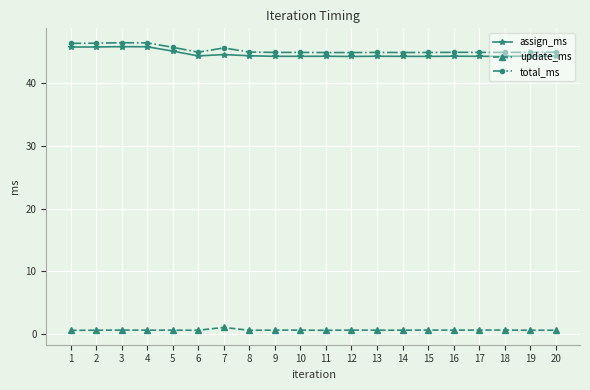

Is the value of update_ms at 16 greater than the value of total_ms at 2?

No